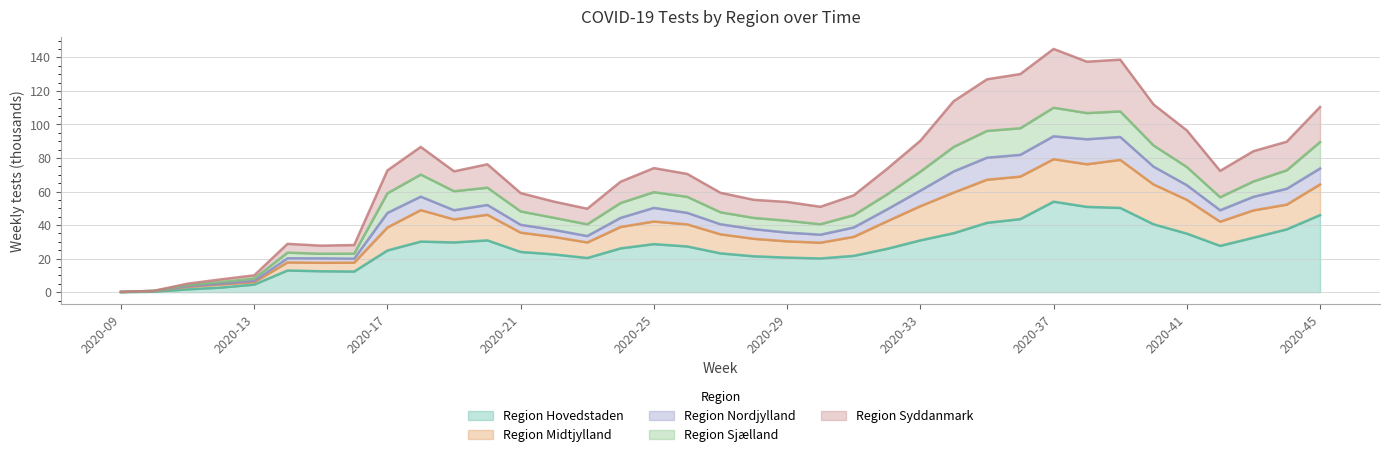

What is the total value across all series at 2020-10?

1.9